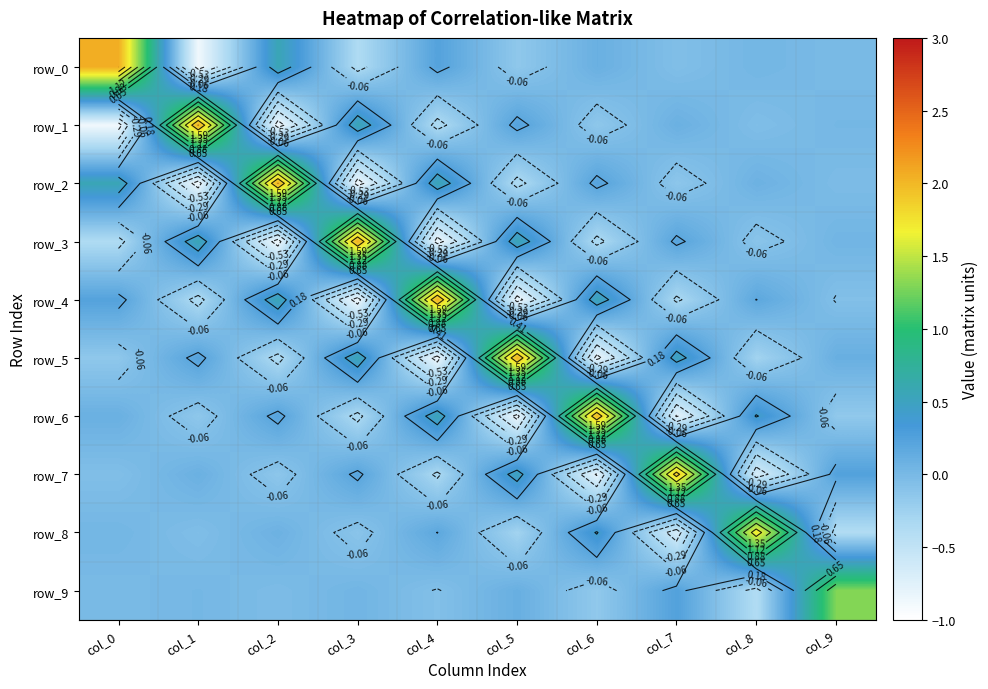

Reading left to right, transcribe all the data shown in this chart.

row_0: col_0=2.1	col_1=-0.9	col_2=0.6	col_3=-0.4	col_4=0.2	col_5=-0.2	col_6=0.1	col_7=-0.1	col_8=0.0	col_9=-0.0
row_1: col_0=-0.9	col_1=2.1	col_2=-0.9	col_3=0.6	col_4=-0.4	col_5=0.2	col_6=-0.1	col_7=0.1	col_8=-0.0	col_9=0.0
row_2: col_0=0.6	col_1=-0.9	col_2=2.1	col_3=-0.9	col_4=0.6	col_5=-0.4	col_6=0.2	col_7=-0.1	col_8=0.1	col_9=-0.0
row_3: col_0=-0.4	col_1=0.6	col_2=-0.9	col_3=2.1	col_4=-0.9	col_5=0.6	col_6=-0.4	col_7=0.2	col_8=-0.1	col_9=0.0
row_4: col_0=0.2	col_1=-0.4	col_2=0.6	col_3=-0.9	col_4=2.1	col_5=-0.9	col_6=0.5	col_7=-0.3	col_8=0.2	col_9=-0.1
row_5: col_0=-0.2	col_1=0.2	col_2=-0.4	col_3=0.6	col_4=-0.9	col_5=2.0	col_6=-0.8	col_7=0.5	col_8=-0.3	col_9=0.1
row_6: col_0=0.1	col_1=-0.1	col_2=0.2	col_3=-0.4	col_4=0.5	col_5=-0.8	col_6=2.0	col_7=-0.8	col_8=0.4	col_9=-0.2
row_7: col_0=-0.1	col_1=0.1	col_2=-0.1	col_3=0.2	col_4=-0.3	col_5=0.5	col_6=-0.8	col_7=1.9	col_8=-0.7	col_9=0.2
row_8: col_0=0.0	col_1=-0.0	col_2=0.1	col_3=-0.1	col_4=0.2	col_5=-0.3	col_6=0.4	col_7=-0.7	col_8=1.7	col_9=-0.4
row_9: col_0=-0.0	col_1=0.0	col_2=-0.0	col_3=0.0	col_4=-0.1	col_5=0.1	col_6=-0.2	col_7=0.2	col_8=-0.4	col_9=1.3